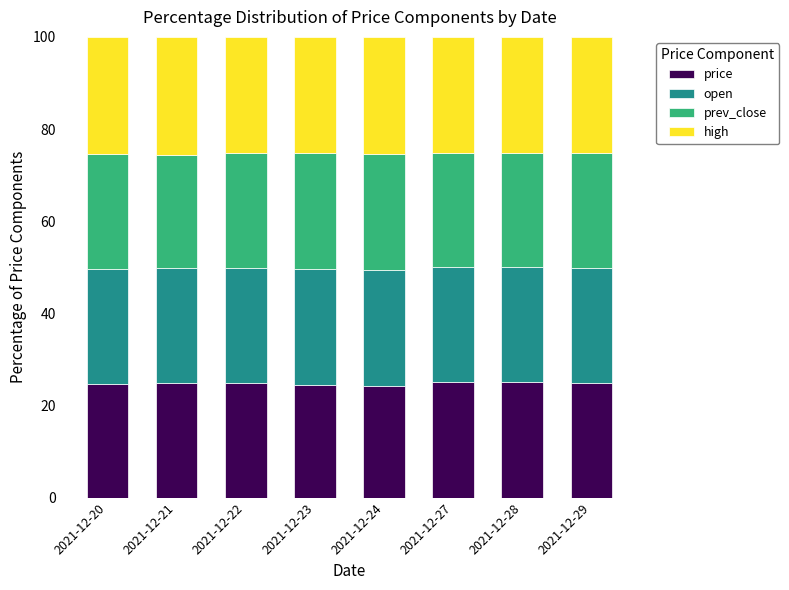

What are all the series names shown in the legend?

price, open, prev_close, high